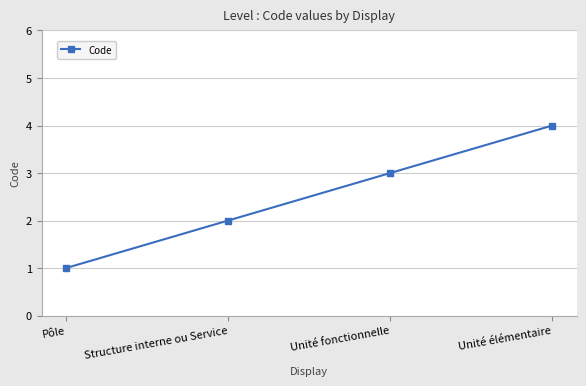

True or false: the data shows 1 at Structure interne ou Service.

False